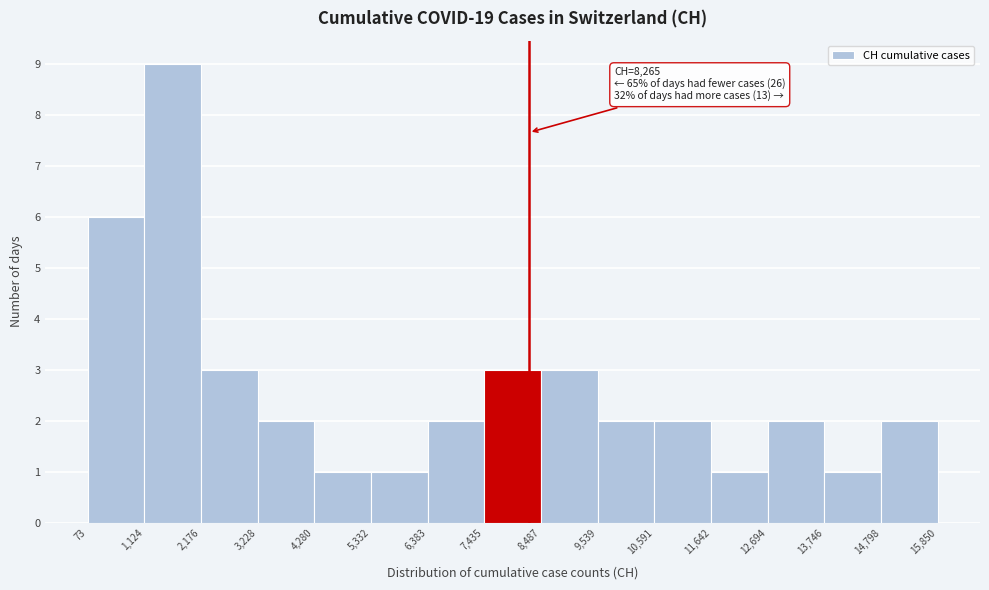

Which range on the x-axis has the tallest bar?

1,124 to 2,176